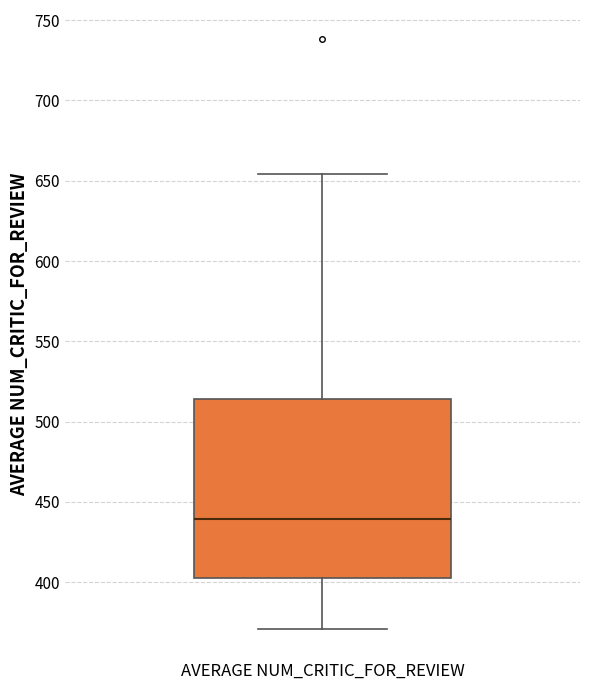

Where does the median line of the box for AVERAGE NUM_CRITIC_FOR_REVIEW sit on the y-axis? The values are not printed on the chart, so give them approximately, as read against the axis.

440